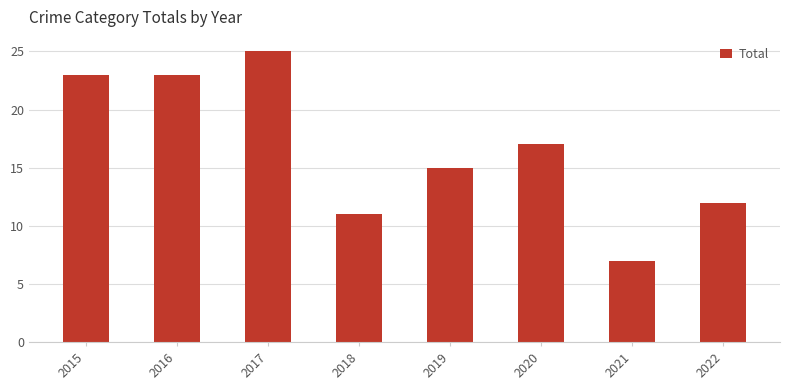

The value at 2016 is 9. True or false?

False